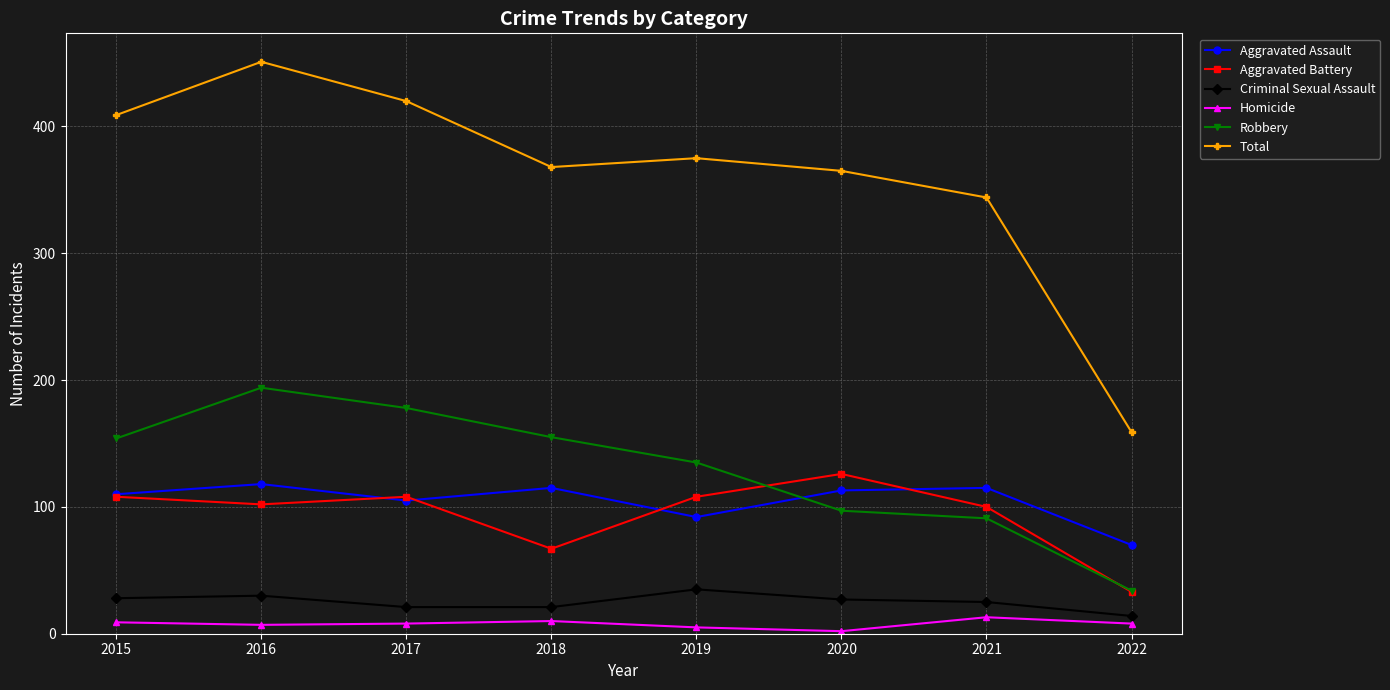

List the series in order of their peak value, lowest first.

Homicide, Criminal Sexual Assault, Aggravated Assault, Aggravated Battery, Robbery, Total